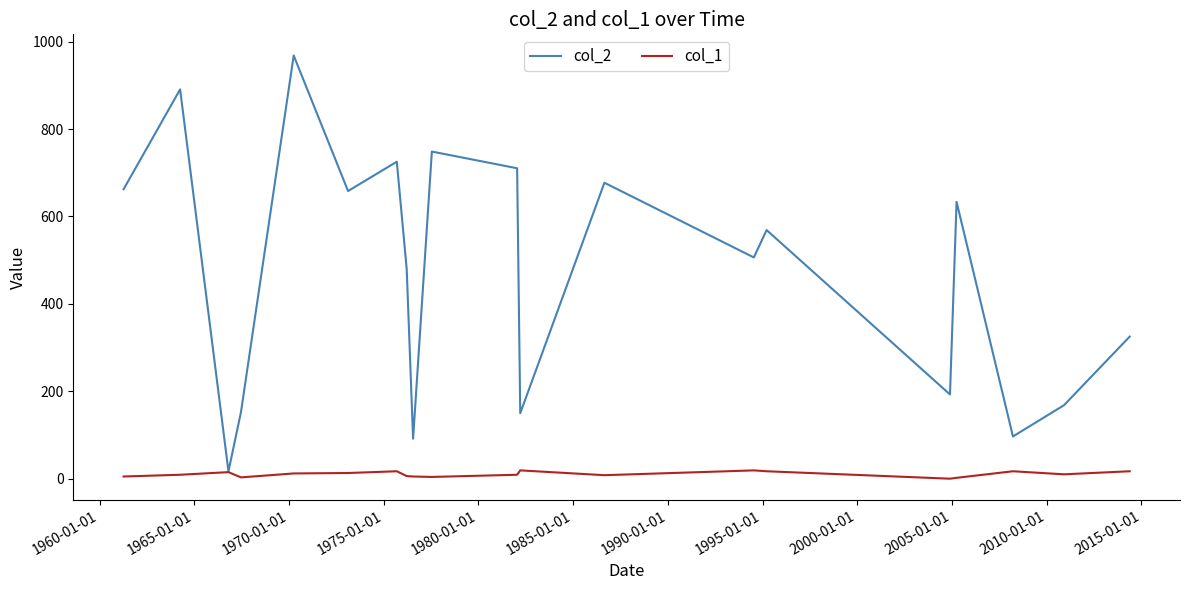

What is the difference between the maximum and minimum values in the col_1 series?

19.0